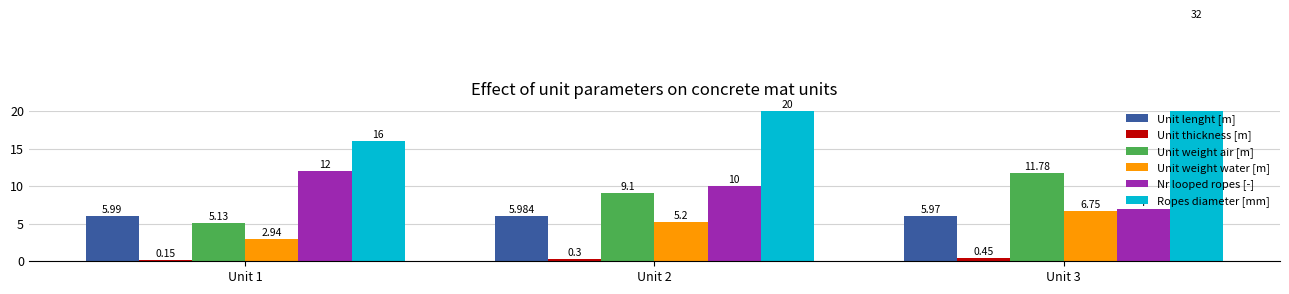

How many bars are there in total?

18